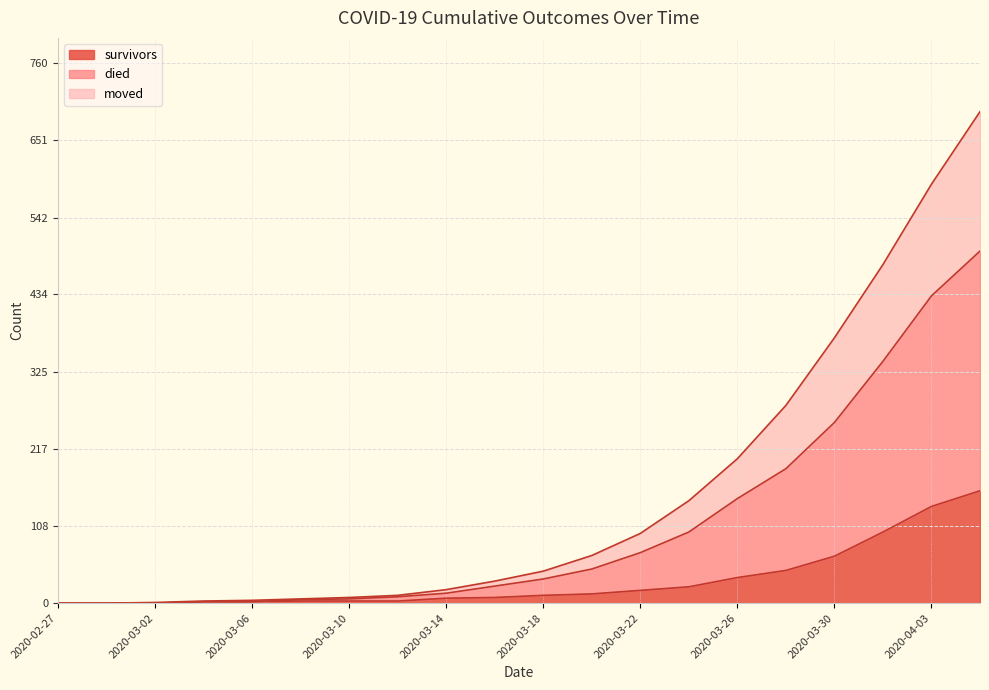

Is it true that moved equals 3 at 2020-03-06?

False